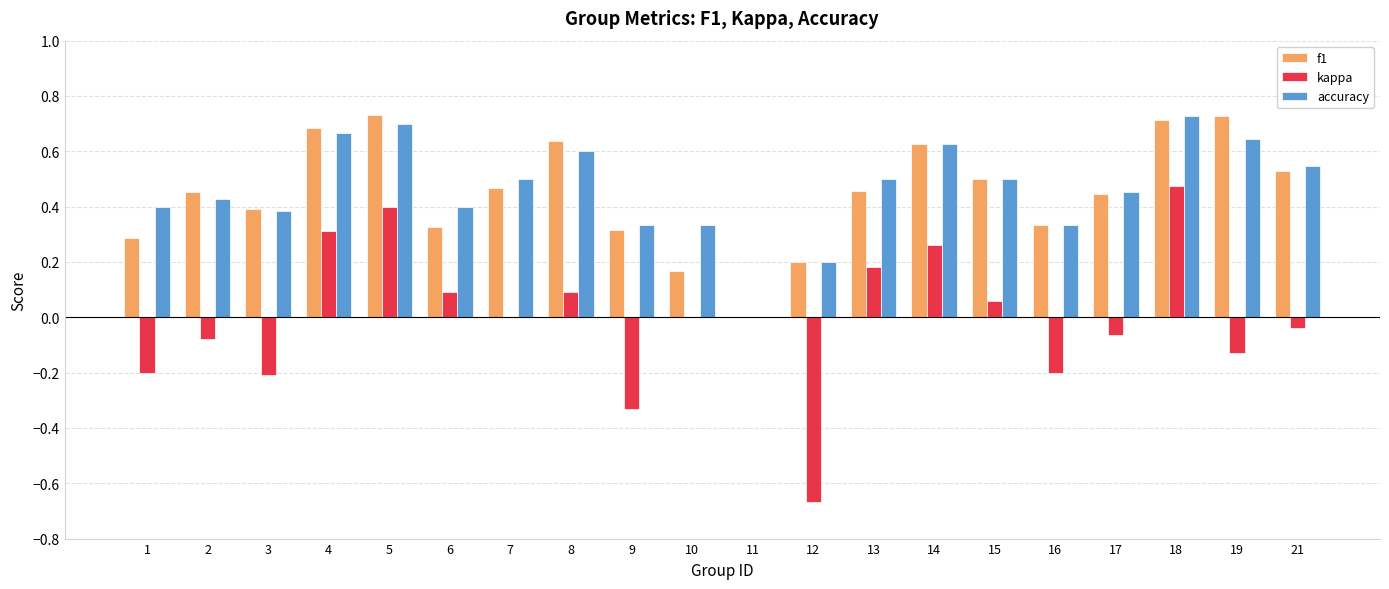

Is it true that f1 equals 0.7 at 5?

True